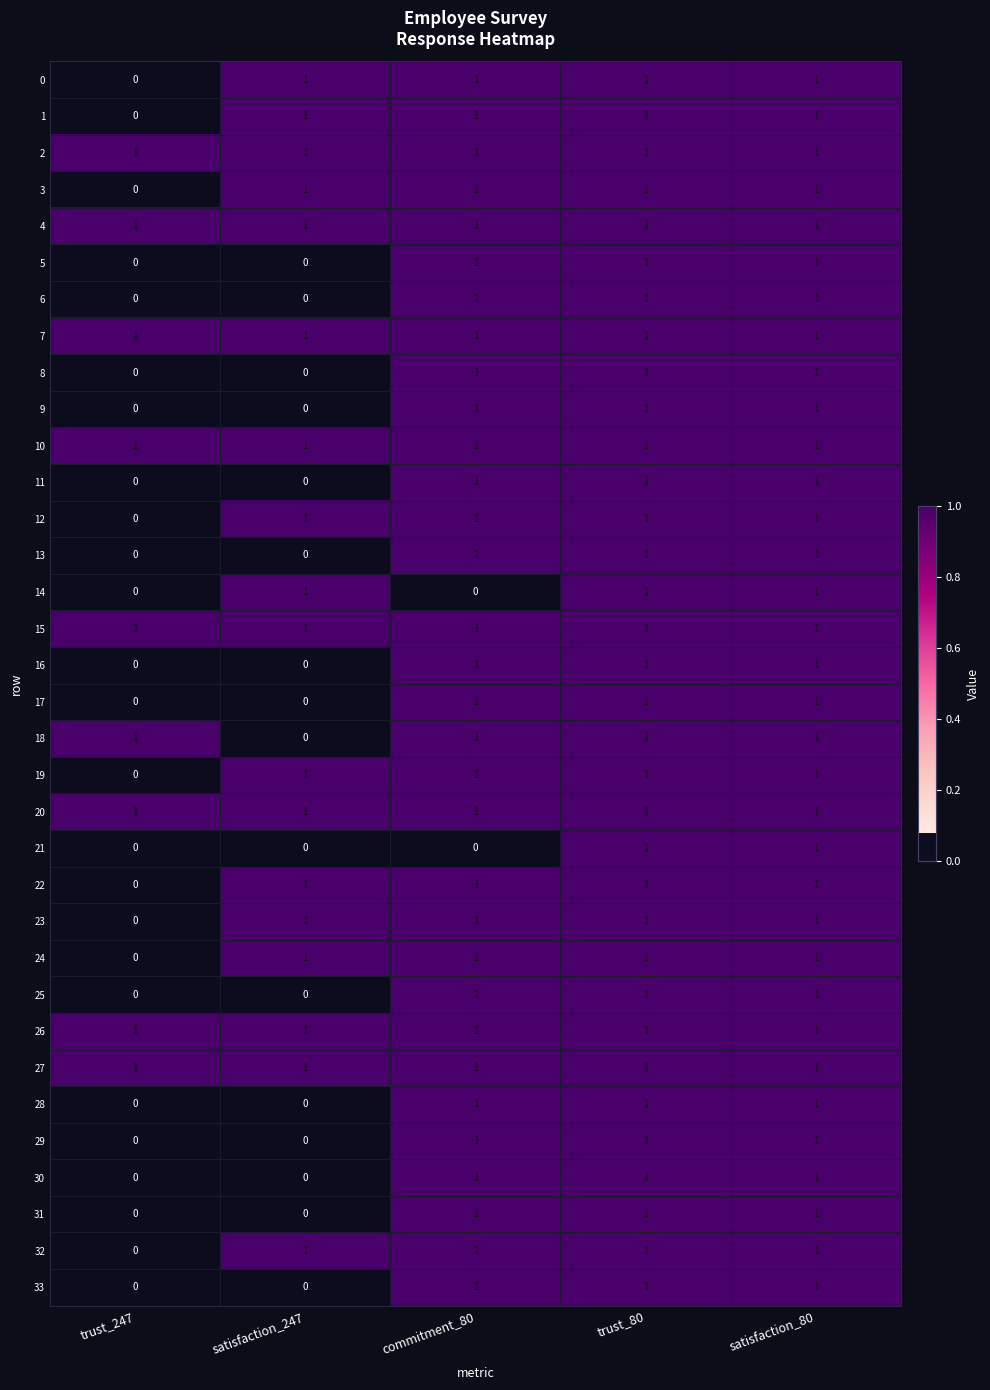

Where is 12 nearest to the value 0?

trust_247